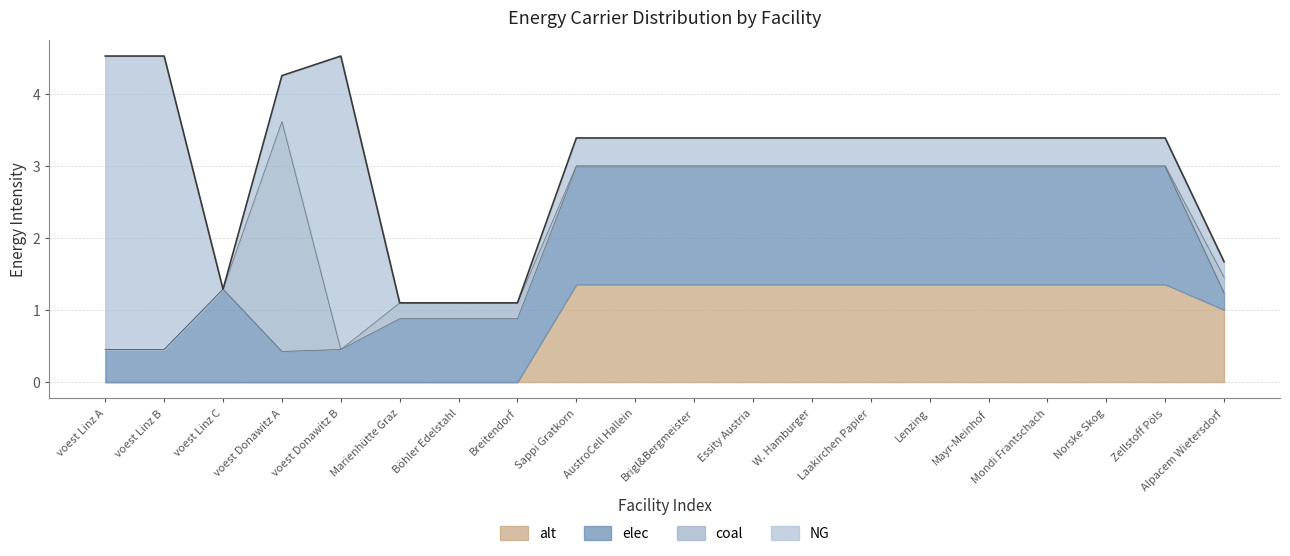

What are all the series names shown in the legend?

alt, elec, coal, NG